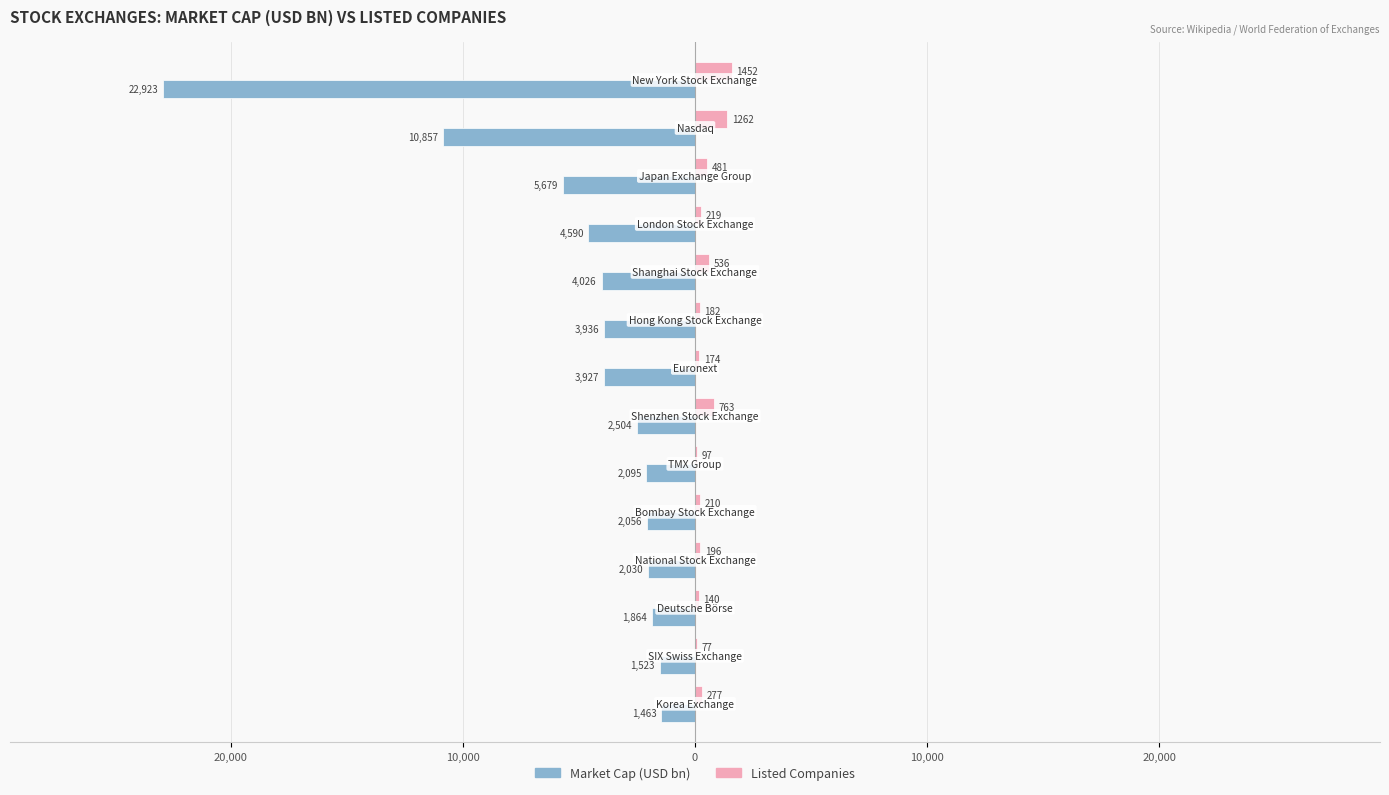

What is the value of the Market Cap (USD bn) bar at the 11th from the left?

-2030.0